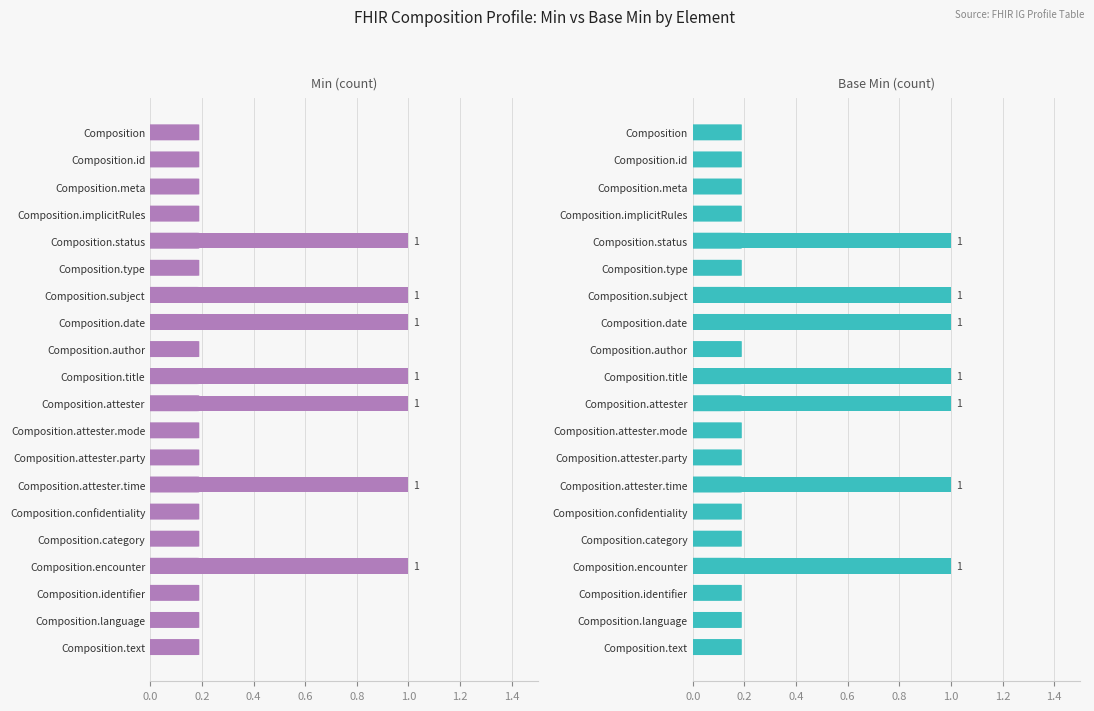

Which series has the largest total across all categories?

Min (count)